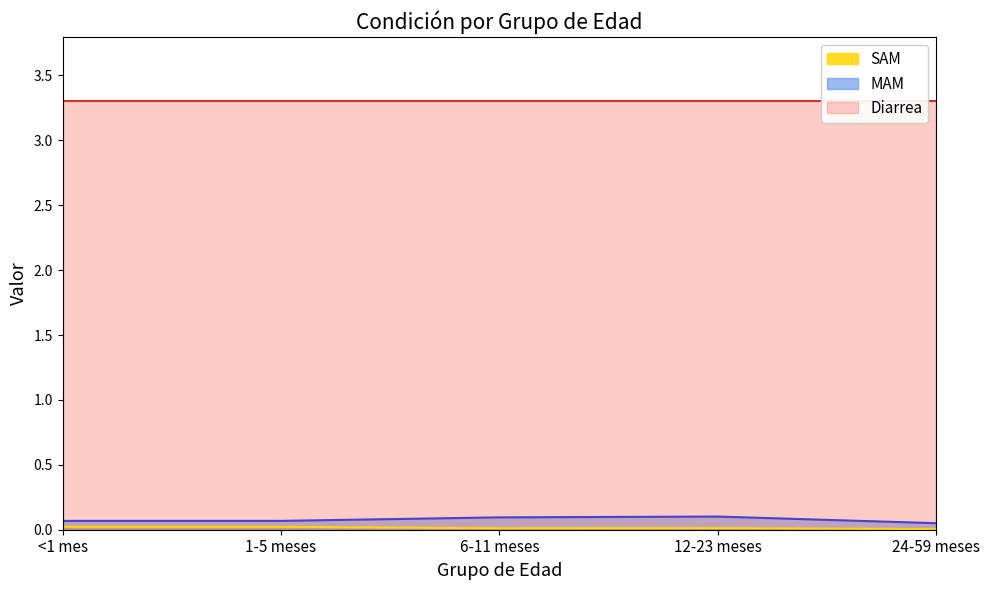

True or false: MAM and SAM intersect in this chart.

False